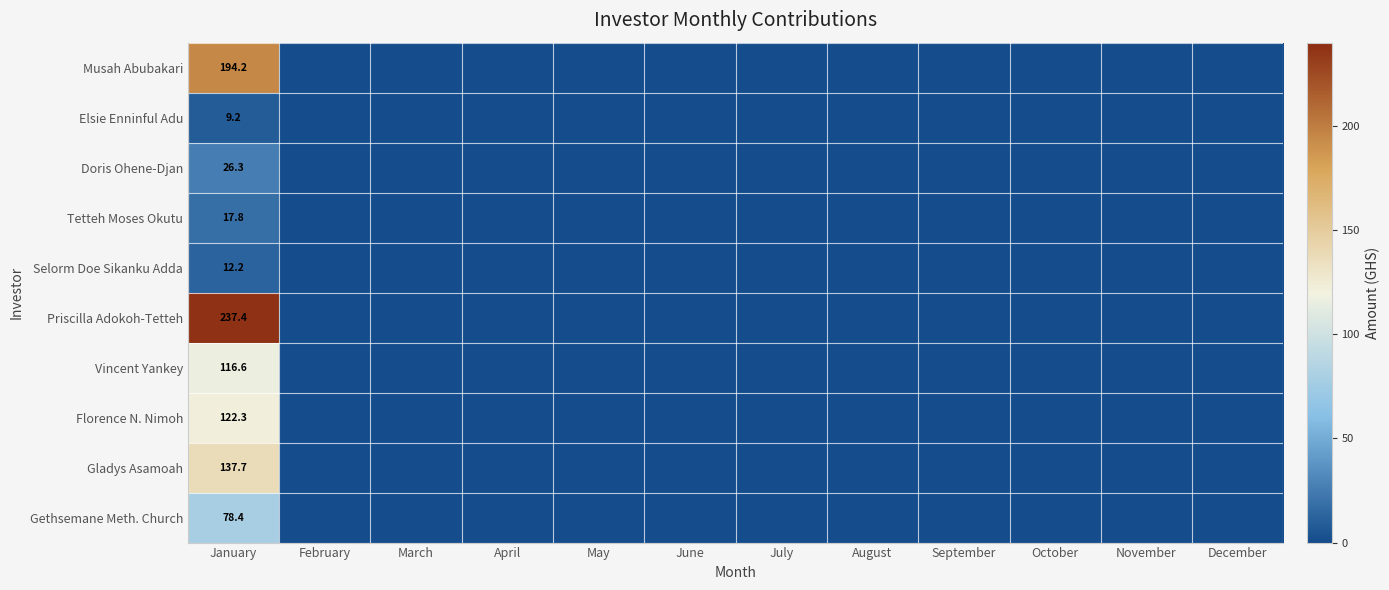

Rank the series at January from lowest to highest value.

Elsie Enninful Adu, Selorm Doe Sikanku Adda, Tetteh Moses Okutu, Doris Ohene-Djan, Gethsemane Meth. Church, Vincent Yankey, Florence N. Nimoh, Gladys Asamoah, Musah Abubakari, Priscilla Adokoh-Tetteh